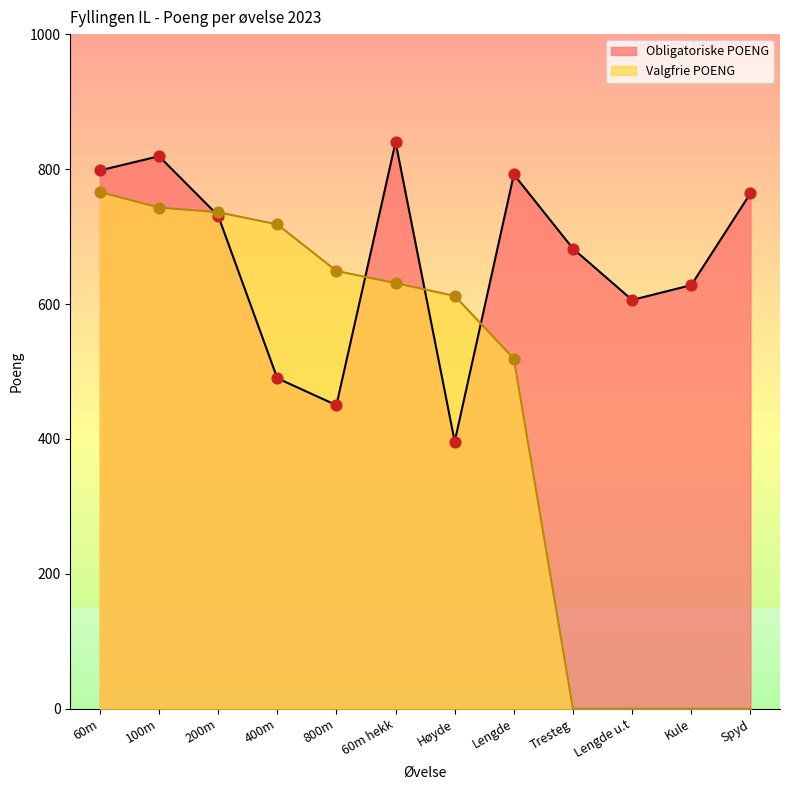

At which category is the sum across all series the highest?

60m